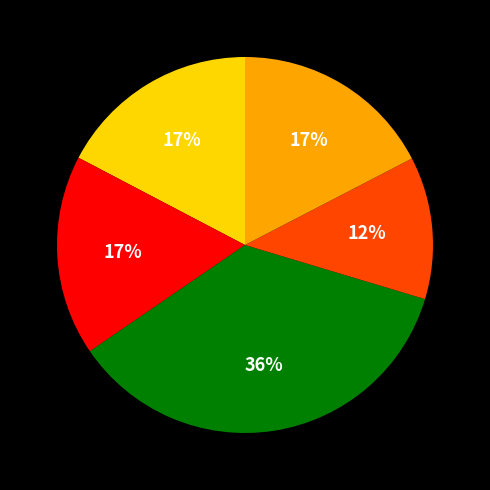

To the nearest percent, what is the difference between the largest and smallest slice percentages?

24%